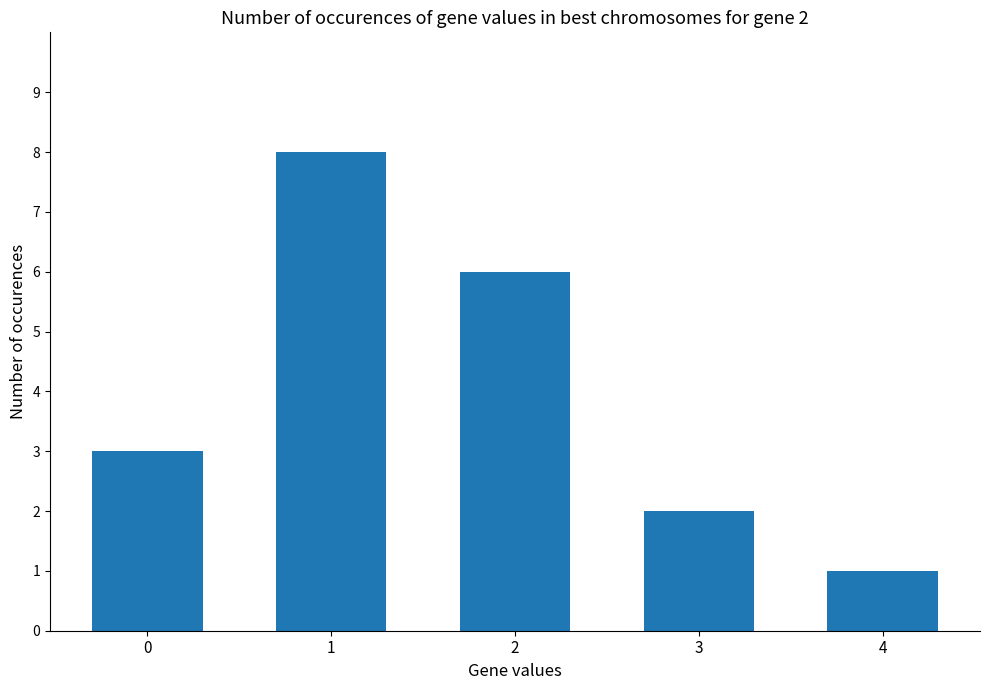

What is the minimum value shown in the chart?

1